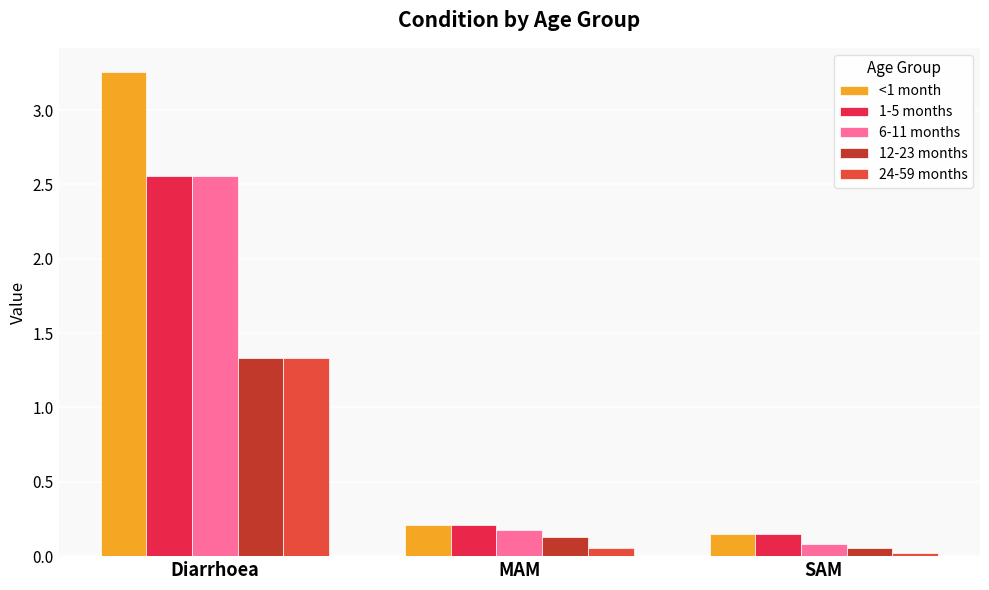

What is the average value of the 1-5 months series?

1.0